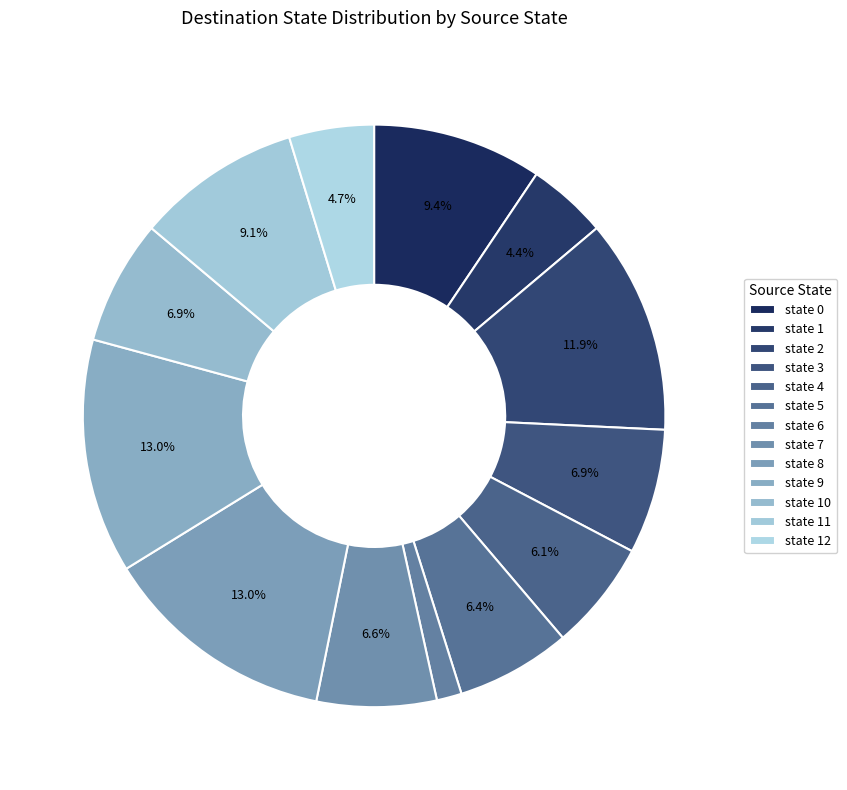

What portion of the pie excludes state 4?

93.9%